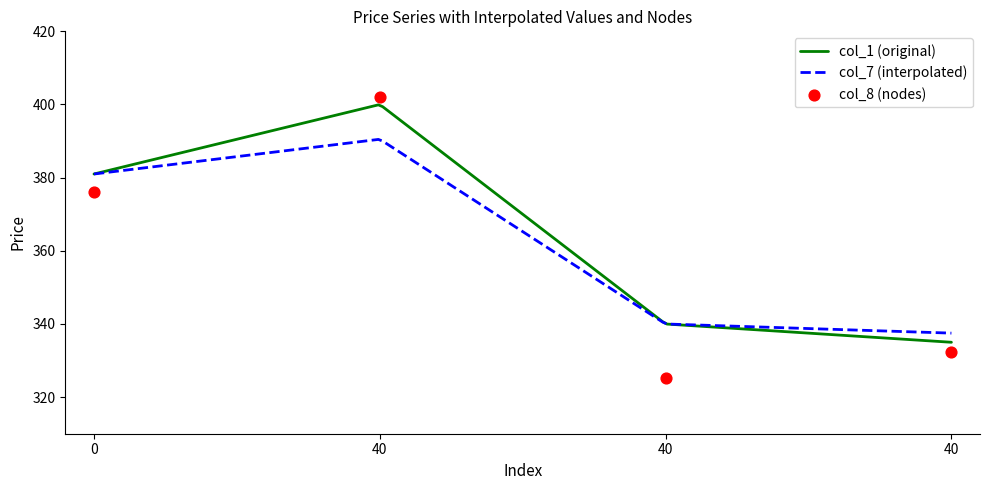

Which series reaches the minimum Y coordinate?

col_8